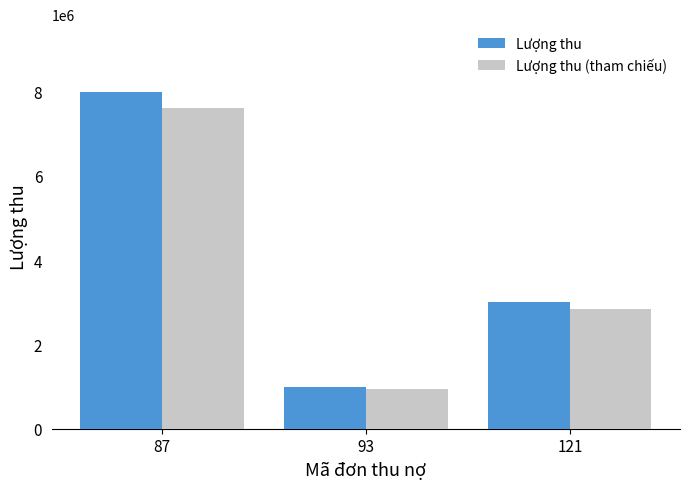

At which category does the chart reach its minimum across all series?

93